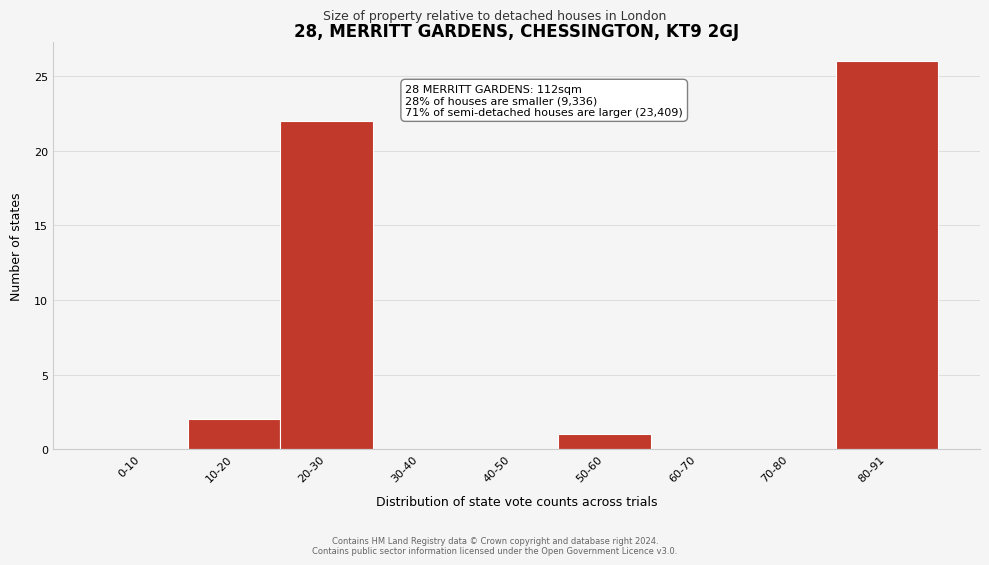

Reading left to right, list all the values displayed in this chart.

0-10=0	10-20=2	20-30=22	30-40=0	40-50=0	50-60=1	60-70=0	70-80=0	80-91=26